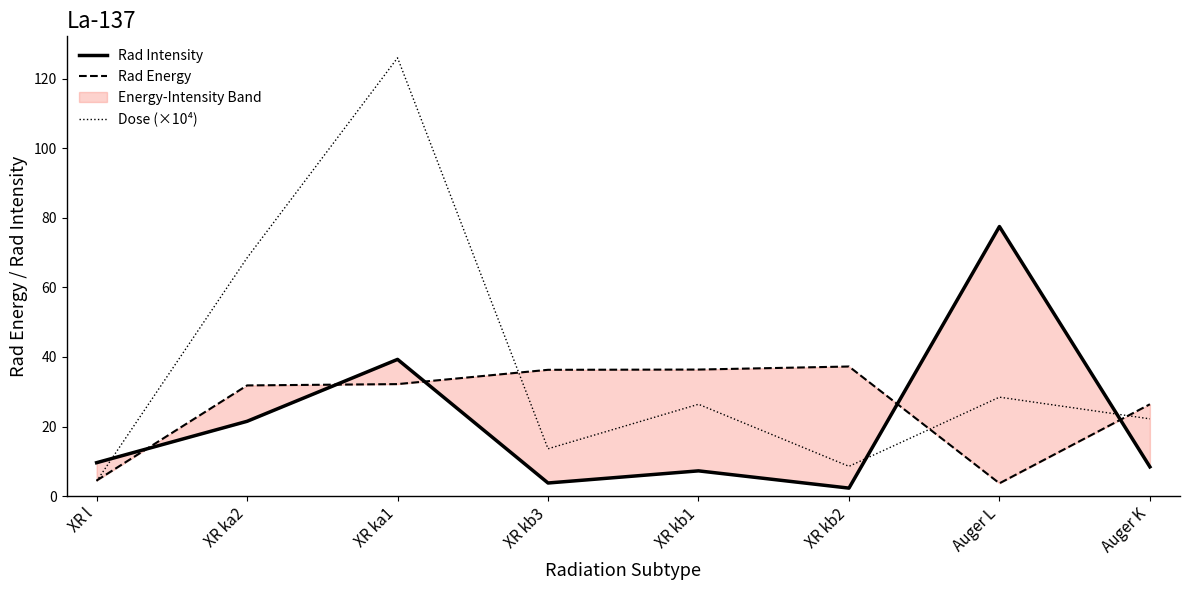

True or false: Rad Intensity has more than 1 interior local peaks.

True